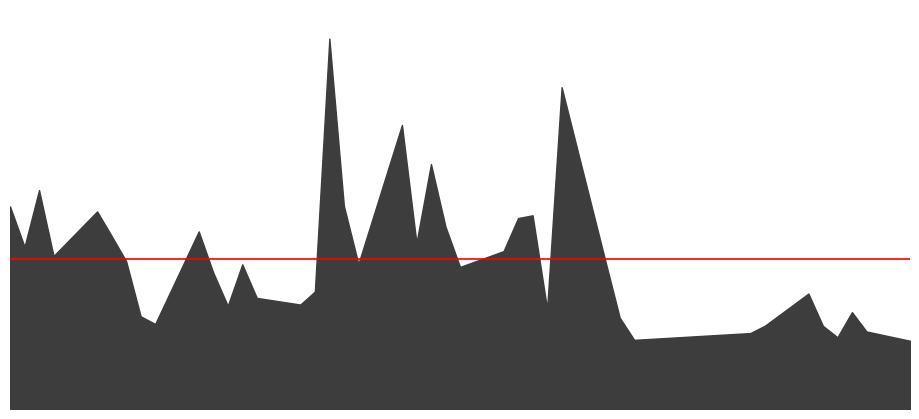

Reading left to right, transcribe all the data shown in this chart.

8413250	6739812	9092436	6357356	8206103	7188144	6139043	3850755	3532096	7376814	5667815	4284213	6008947	4614554	4338726	4877720	15382311	8435300	6028154	11798045	6896045	10174124	7574424	5899688	6558012	7930731	8044162	4155284	13365963	6174976	3796823	2871925	3153633	3458755	4794937	3452728	2980170	4022735	3220883	2834348